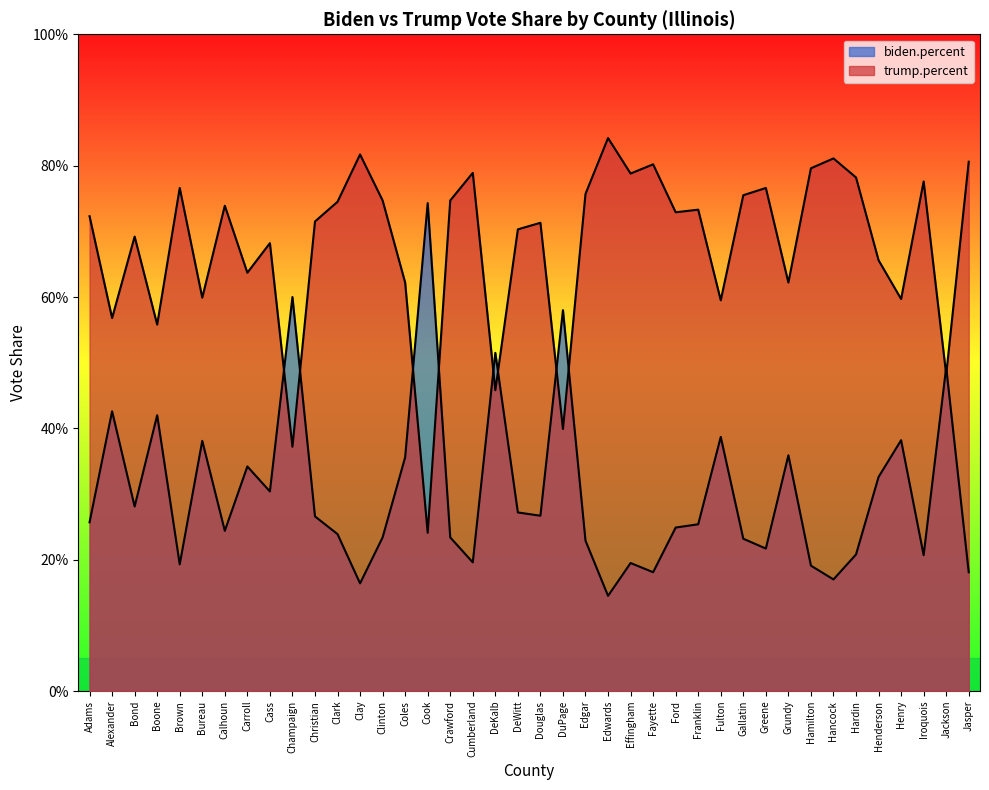

How many data points does each series have?

40